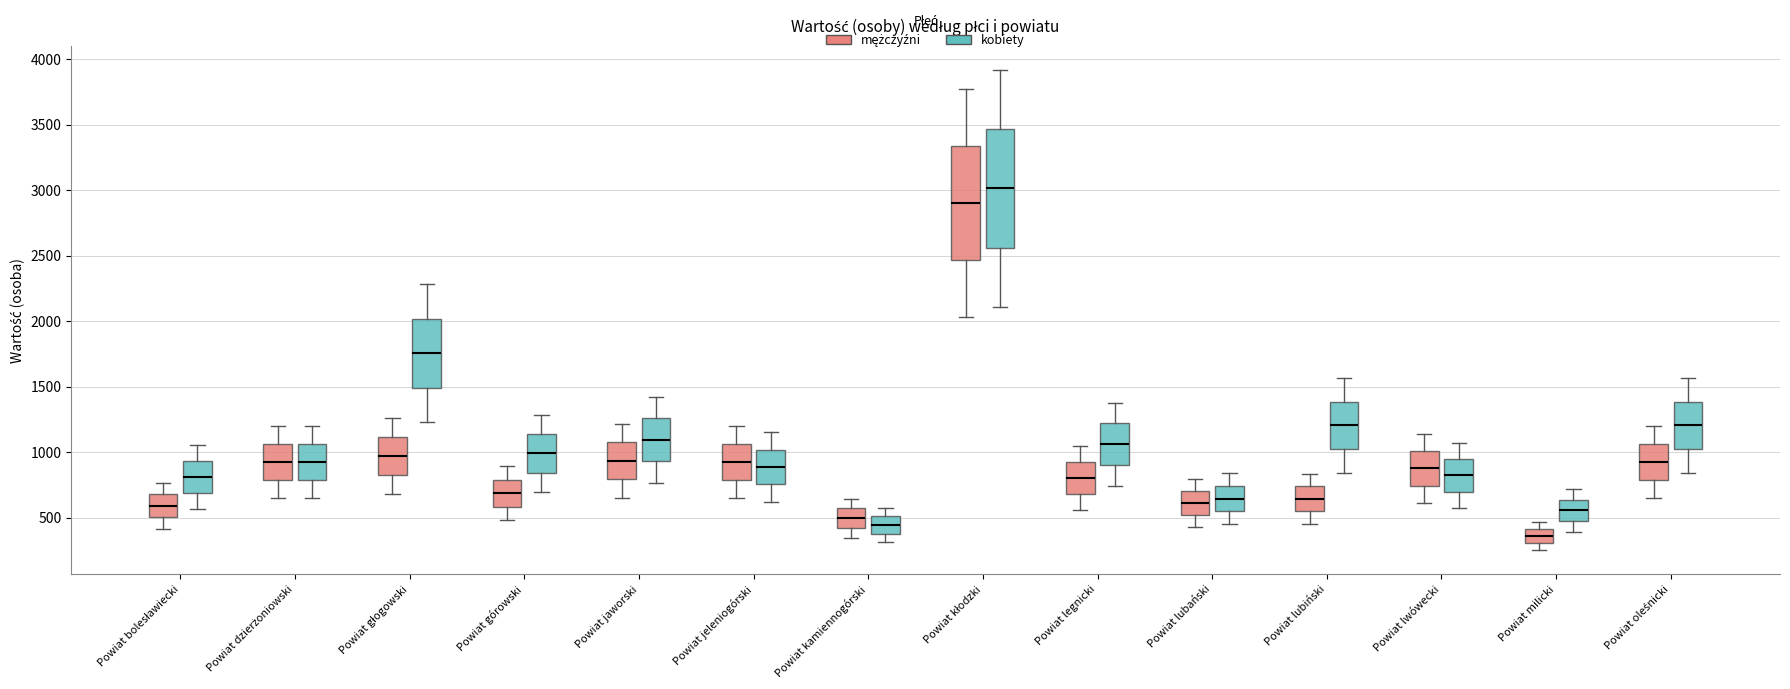

Reading left to right, read every box against the y-axis: the position of its median line, the range the box covers, and the ends of its whiskers. The values are not printed on the chart, so give them approximately, as read against the axis.

Powiat bolesławiecki (mężczyźni): median 600, box 500 to 700, whiskers 400 to 750
Powiat bolesławiecki (kobiety): median 800, box 700 to 950, whiskers 550 to 1050
Powiat dzierżoniowski (mężczyźni): median 900, box 800 to 1050, whiskers 650 to 1200
Powiat dzierżoniowski (kobiety): median 950, box 800 to 1050, whiskers 650 to 1200
Powiat głogowski (mężczyźni): median 950, box 800 to 1100, whiskers 700 to 1250
Powiat głogowski (kobiety): median 1750, box 1500 to 2000, whiskers 1250 to 2300
Powiat górowski (mężczyźni): median 700, box 600 to 800, whiskers 500 to 900
Powiat górowski (kobiety): median 1000, box 850 to 1150, whiskers 700 to 1300
Powiat jaworski (mężczyźni): median 950, box 800 to 1050, whiskers 650 to 1200
Powiat jaworski (kobiety): median 1100, box 950 to 1250, whiskers 750 to 1400
Powiat jeleniogórski (mężczyźni): median 950, box 800 to 1050, whiskers 650 to 1200
Powiat jeleniogórski (kobiety): median 900, box 750 to 1000, whiskers 600 to 1150
Powiat kamiennogórski (mężczyźni): median 500, box 400 to 550, whiskers 350 to 650
Powiat kamiennogórski (kobiety): median 450, box 400 to 500, whiskers 300 to 600
Powiat kłodzki (mężczyźni): median 2900, box 2450 to 3350, whiskers 2050 to 3750
Powiat kłodzki (kobiety): median 3000, box 2550 to 3450, whiskers 2100 to 3900
Powiat legnicki (mężczyźni): median 800, box 700 to 900, whiskers 550 to 1050
Powiat legnicki (kobiety): median 1050, box 900 to 1200, whiskers 750 to 1400
Powiat lubański (mężczyźni): median 600, box 500 to 700, whiskers 450 to 800
Powiat lubański (kobiety): median 650, box 550 to 750, whiskers 450 to 850
Powiat lubiński (mężczyźni): median 650, box 550 to 750, whiskers 450 to 850
Powiat lubiński (kobiety): median 1200, box 1000 to 1400, whiskers 850 to 1550
Powiat lwówecki (mężczyźni): median 900, box 750 to 1000, whiskers 600 to 1150
Powiat lwówecki (kobiety): median 800, box 700 to 950, whiskers 600 to 1050
Powiat milicki (mężczyźni): median 350, box 300 to 400, whiskers 250 to 450
Powiat milicki (kobiety): median 550, box 450 to 650, whiskers 400 to 700
Powiat oleśnicki (mężczyźni): median 900, box 800 to 1050, whiskers 650 to 1200
Powiat oleśnicki (kobiety): median 1200, box 1000 to 1400, whiskers 850 to 1550